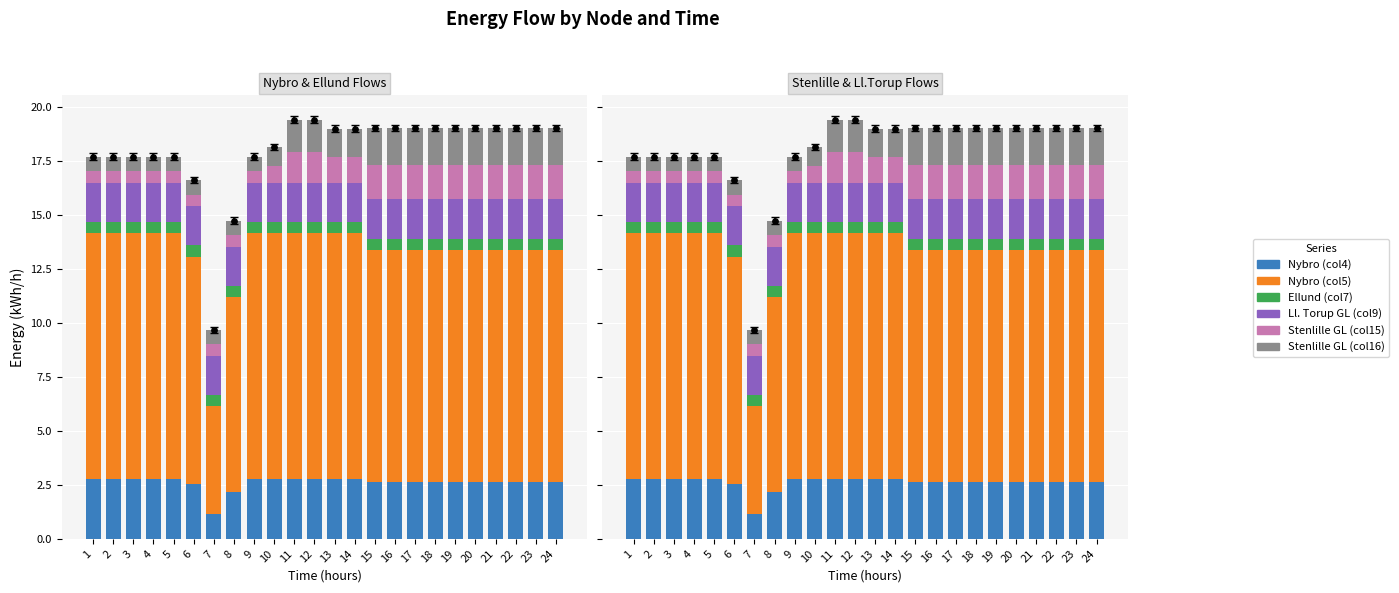

Which series has the largest total across all categories?

Nybro (col5)